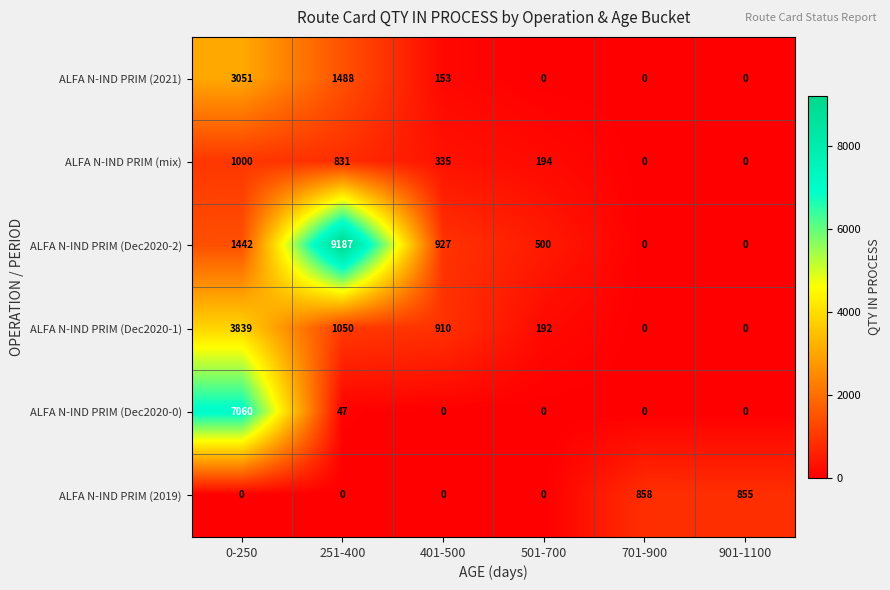

What is the maximum value shown in the chart?

9187